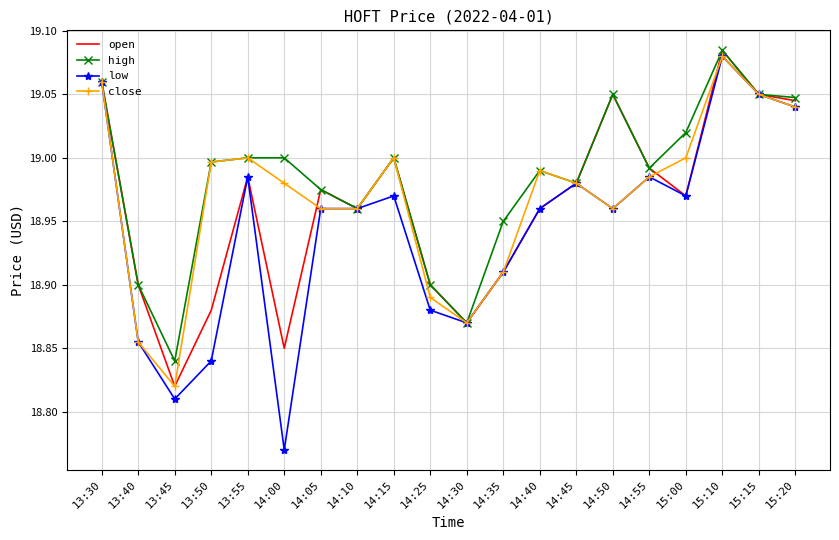

At which label does close reach its minimum?

13:45